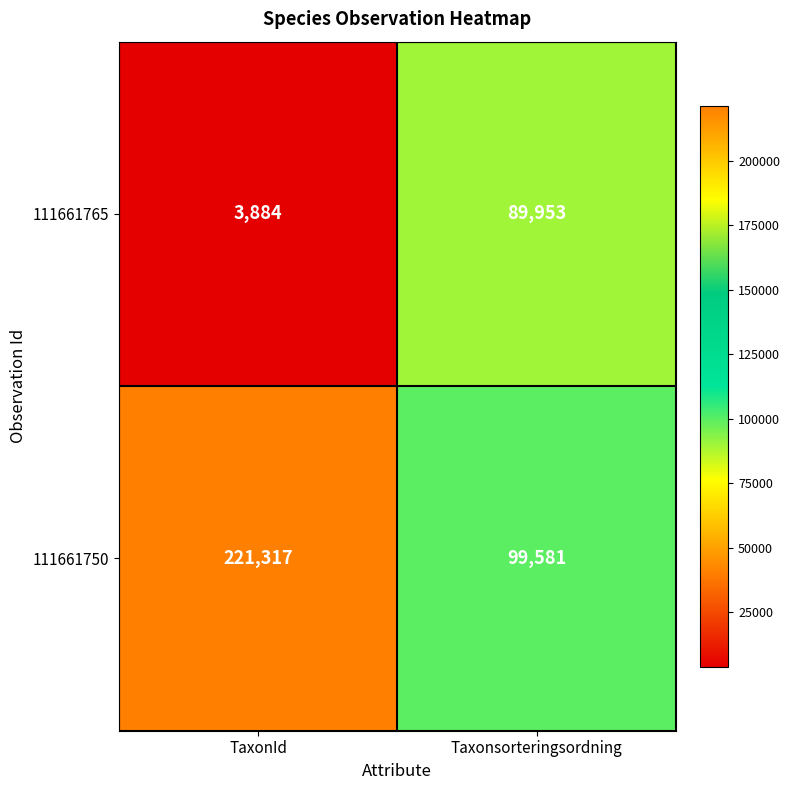

What is the approximate value of 111661765 at TaxonId, to the nearest 50?

3900